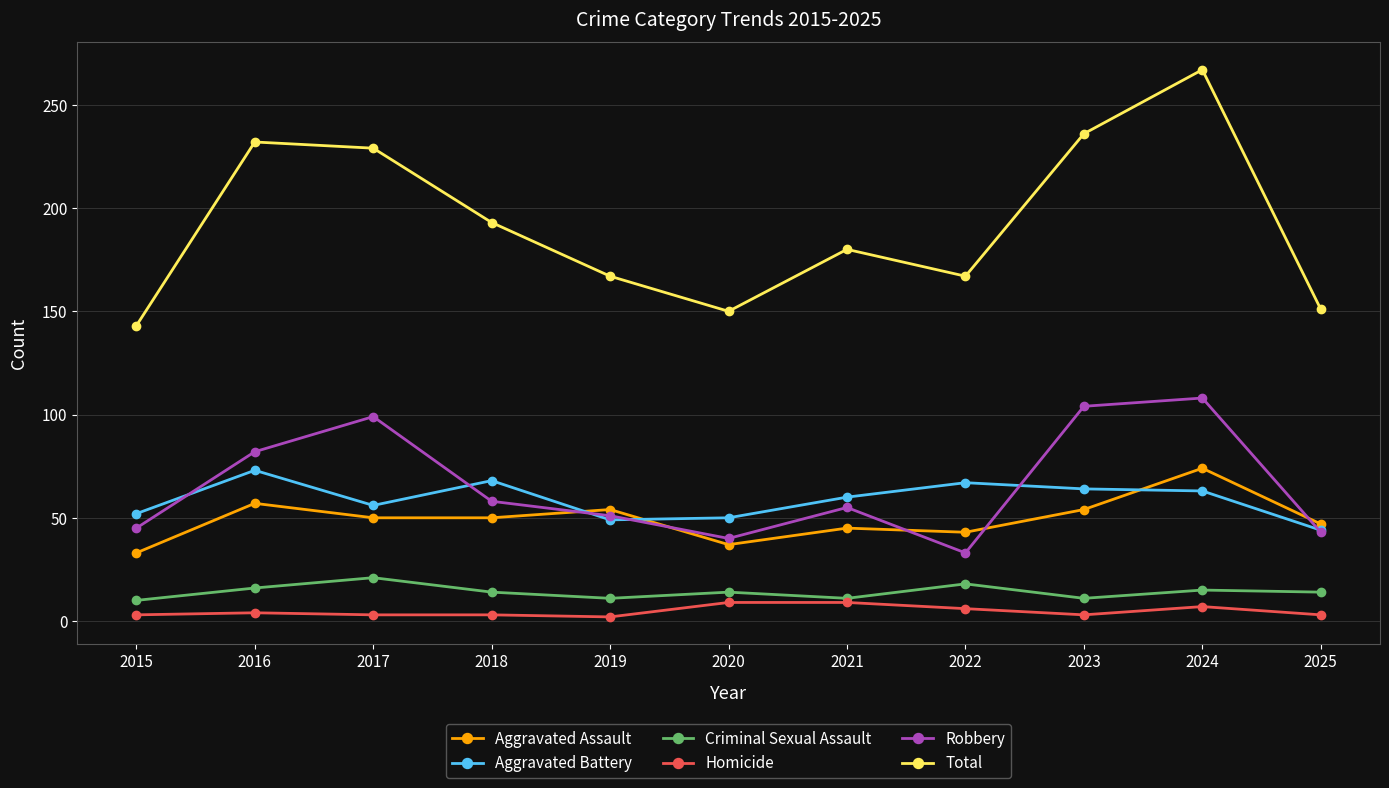

What is the minimum value shown in the chart?

2